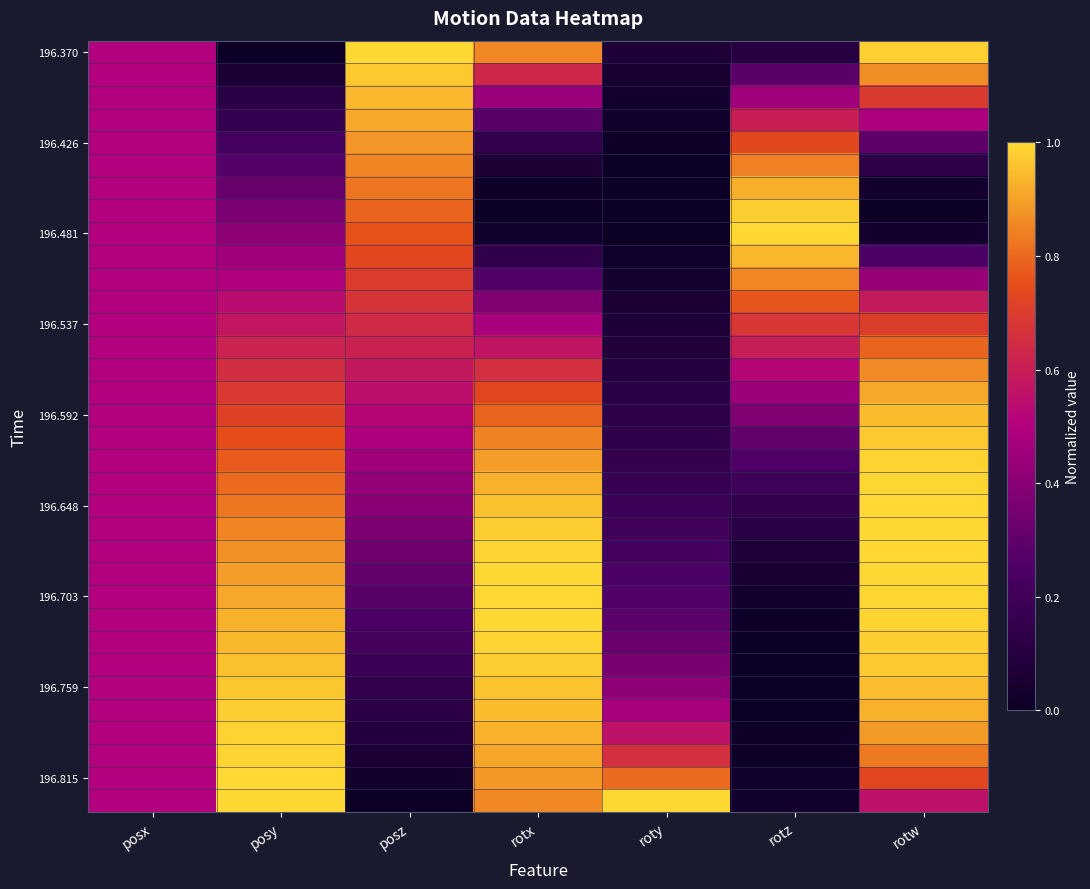

What is the maximum value shown in the chart?

1.0